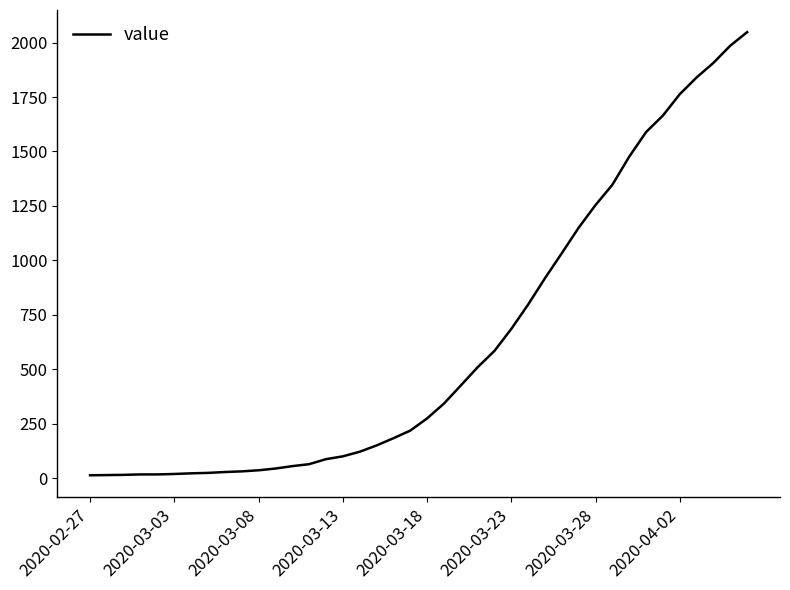

What is the difference between the maximum and minimum values?

2035